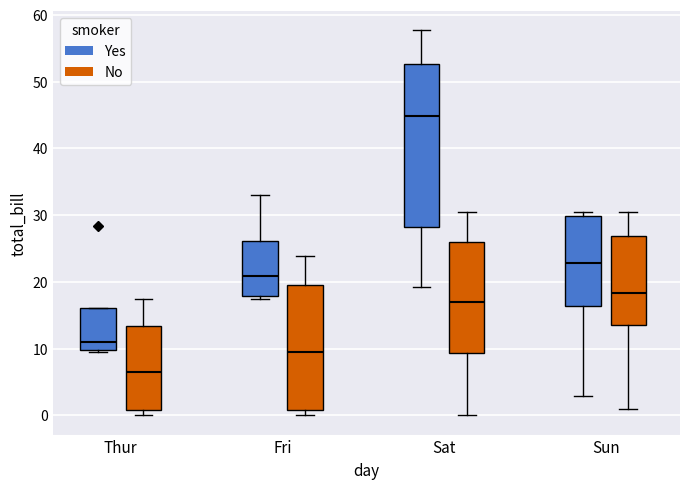

Reading left to right, transcribe this box plot: for each box, give where its median line is, the range the box spans, and where its two whiskers end, as read against the y-axis. The values are not printed on the chart, so give them approximately, as read against the axis.

Thur (Yes): median 11, box 10 to 16, whiskers 9 to 16
Thur (No): median 7, box 1 to 13, whiskers 0 to 17
Fri (Yes): median 21, box 18 to 26, whiskers 17 to 33
Fri (No): median 10, box 1 to 19, whiskers 0 to 24
Sat (Yes): median 45, box 28 to 53, whiskers 19 to 58
Sat (No): median 17, box 9 to 26, whiskers 0 to 30
Sun (Yes): median 23, box 16 to 30, whiskers 3 to 30 (just above the box's upper edge)
Sun (No): median 18, box 14 to 27, whiskers 1 to 30